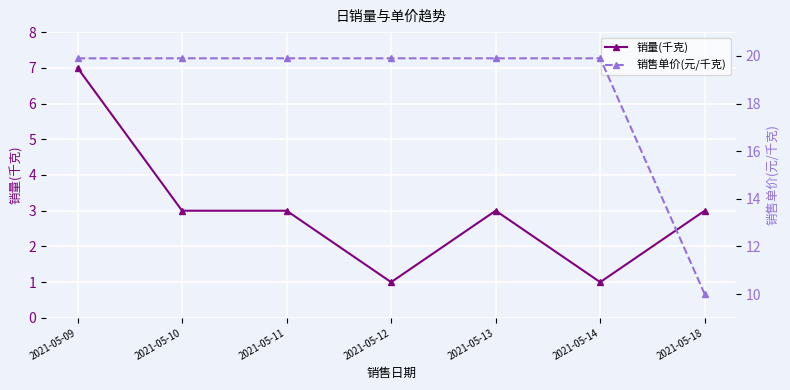

What is the spread (max minus min) of values at 2021-05-10?

16.9